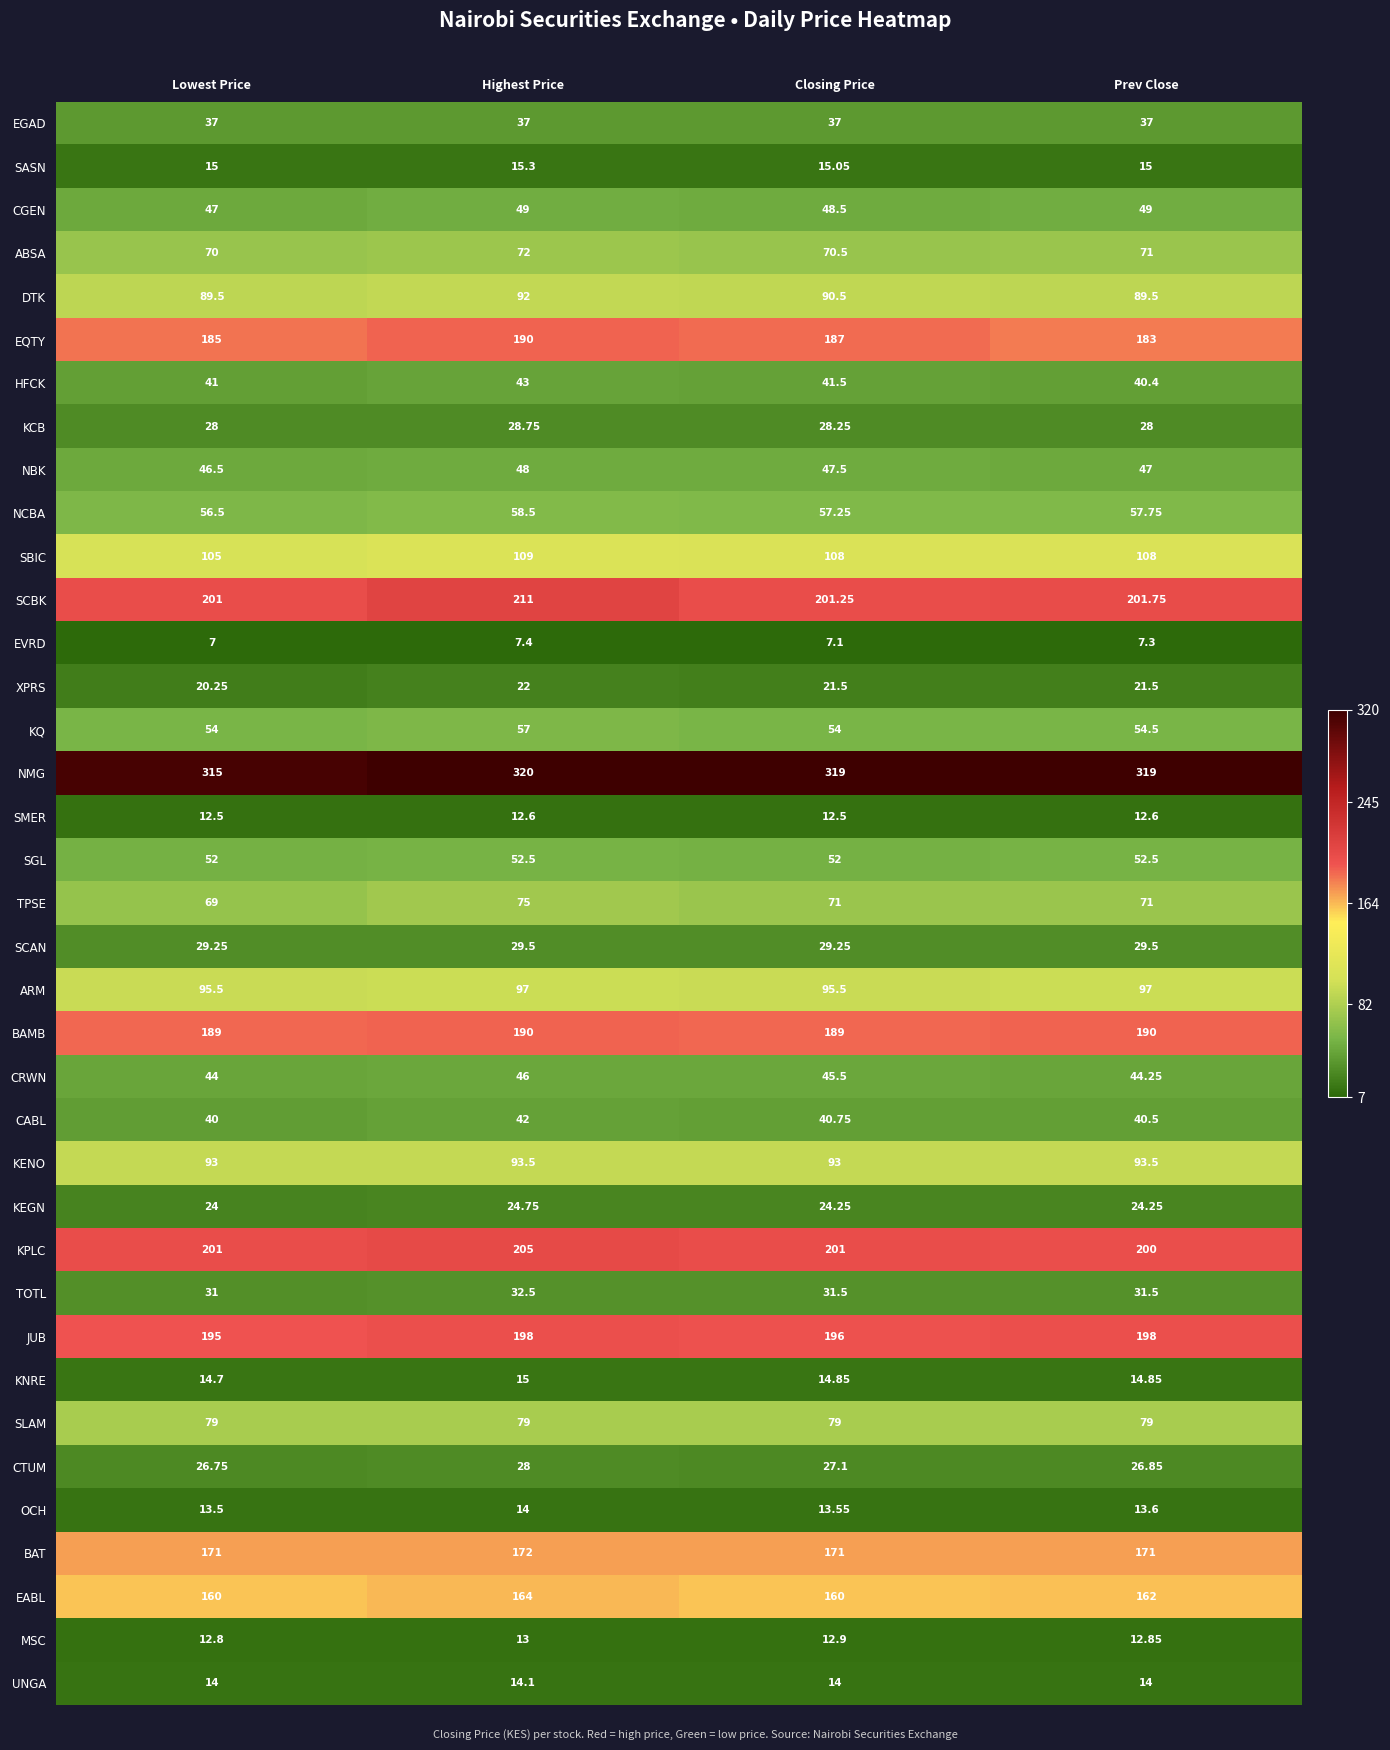

Which series changed the most between Highest Price and Prev Close?

SCBK